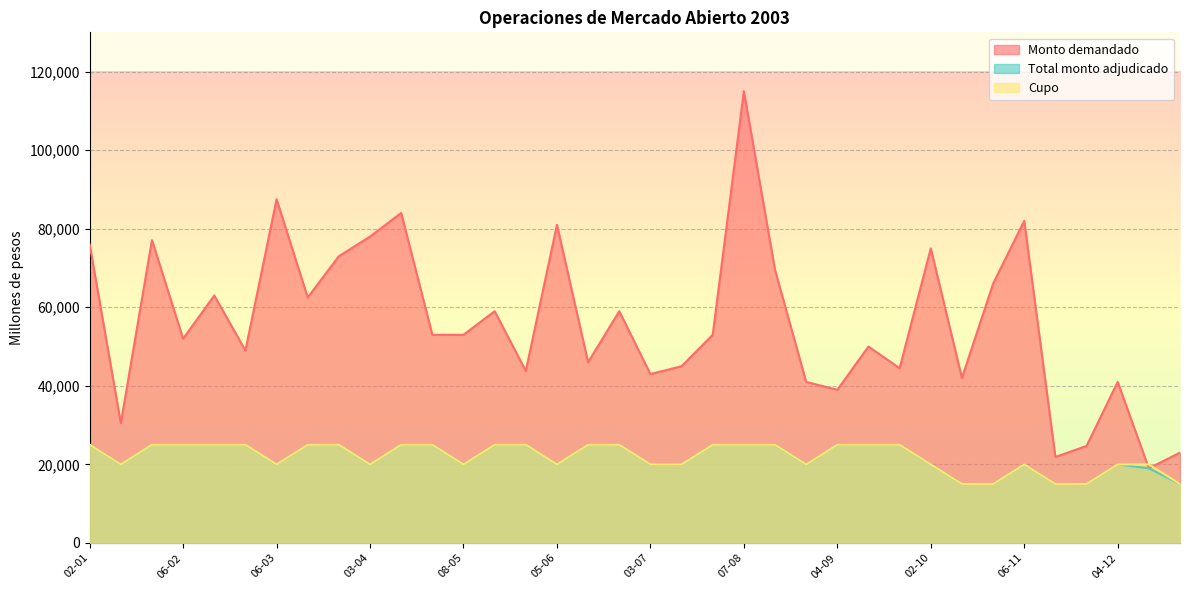

The value of Cupo at 09-01 is 20000. True or false?

True